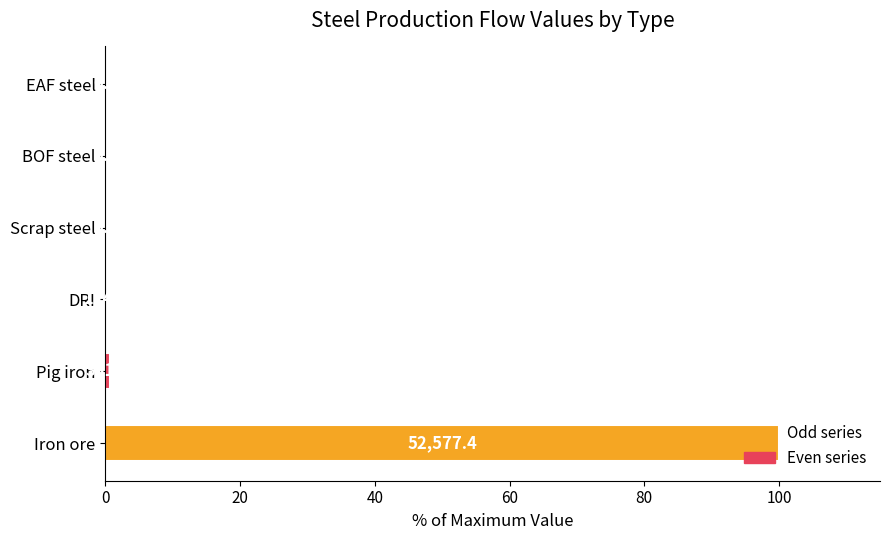

What is the change in value from Pig iron to Scrap steel?

-0.6